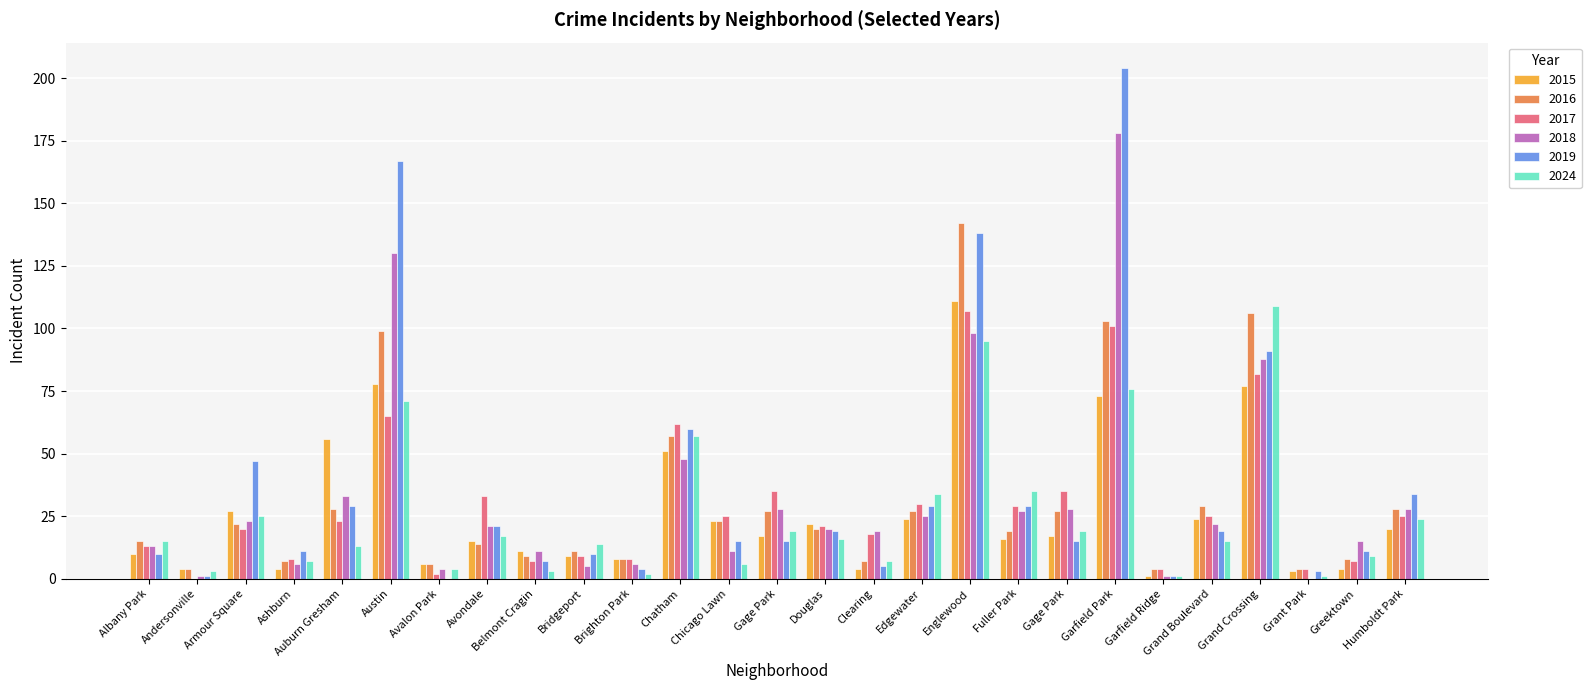

What is the sum of all 2018 values?

889